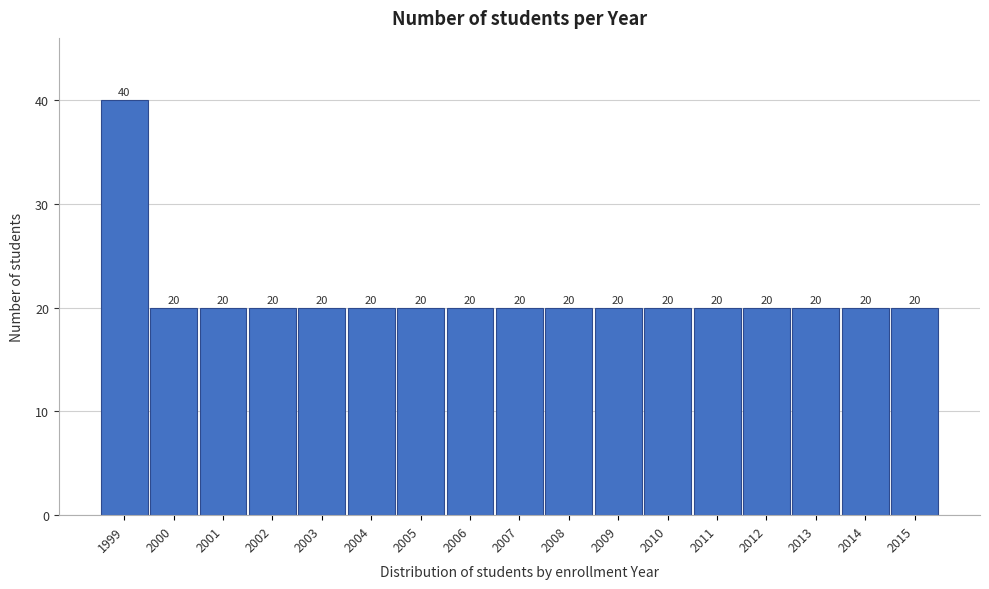

Reading right to left, transcribe all the data shown in this chart.

20	20	20	20	20	20	20	20	20	20	20	20	20	20	20	20	40